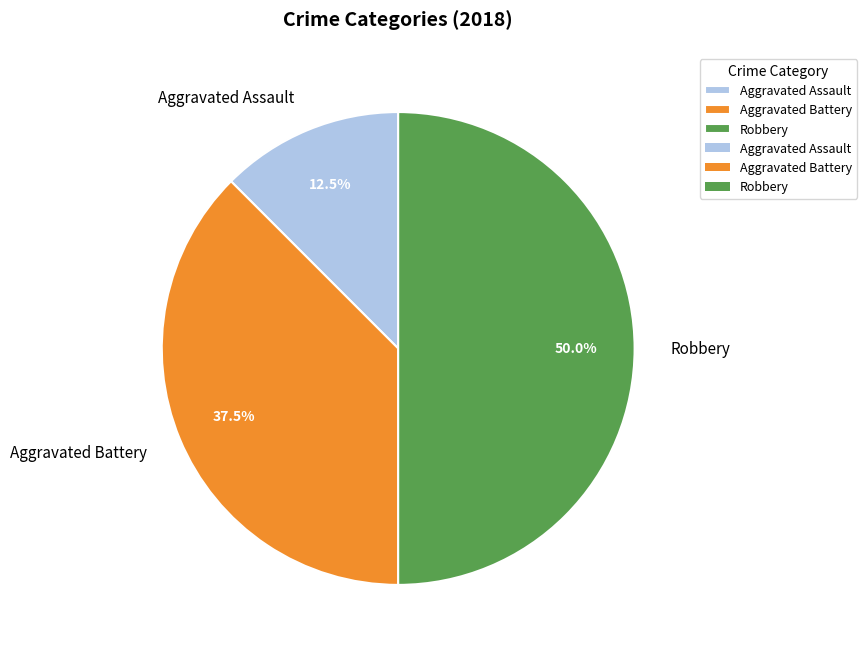

Which slice is the smallest?

Aggravated Assault